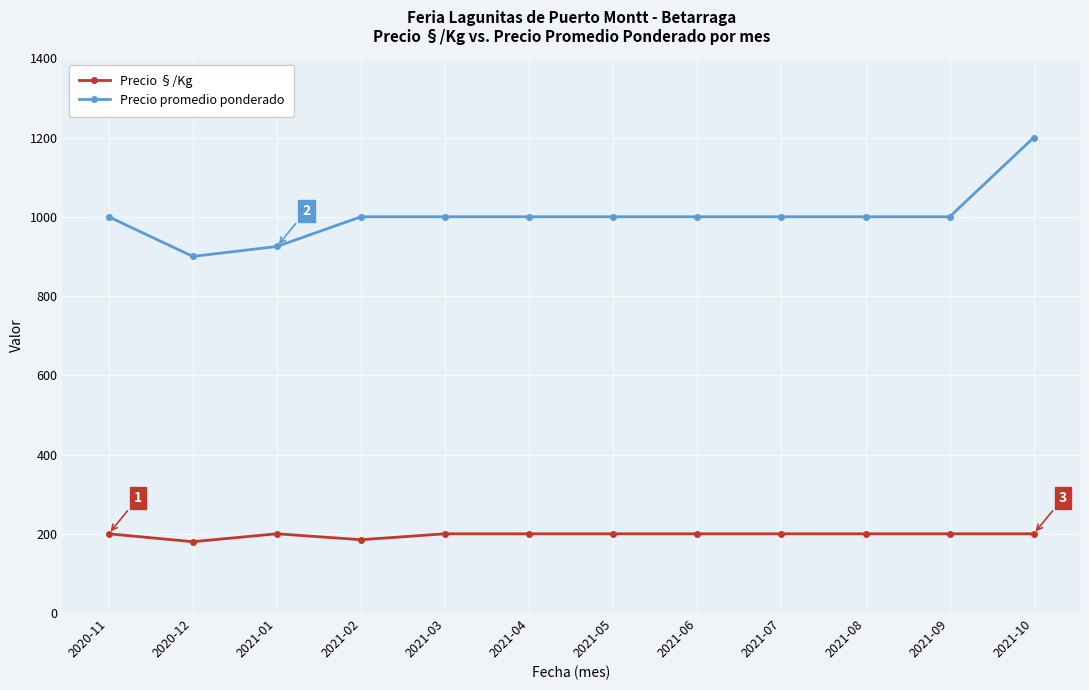

True or false: Precio promedio ponderado and Precio §/Kg cross at least once.

False